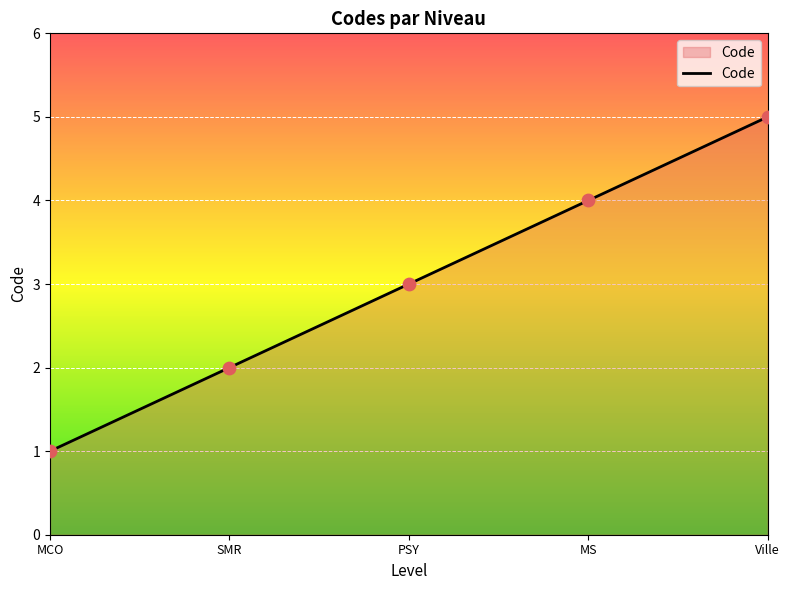

What is the change in value from SMR to Ville?

+3